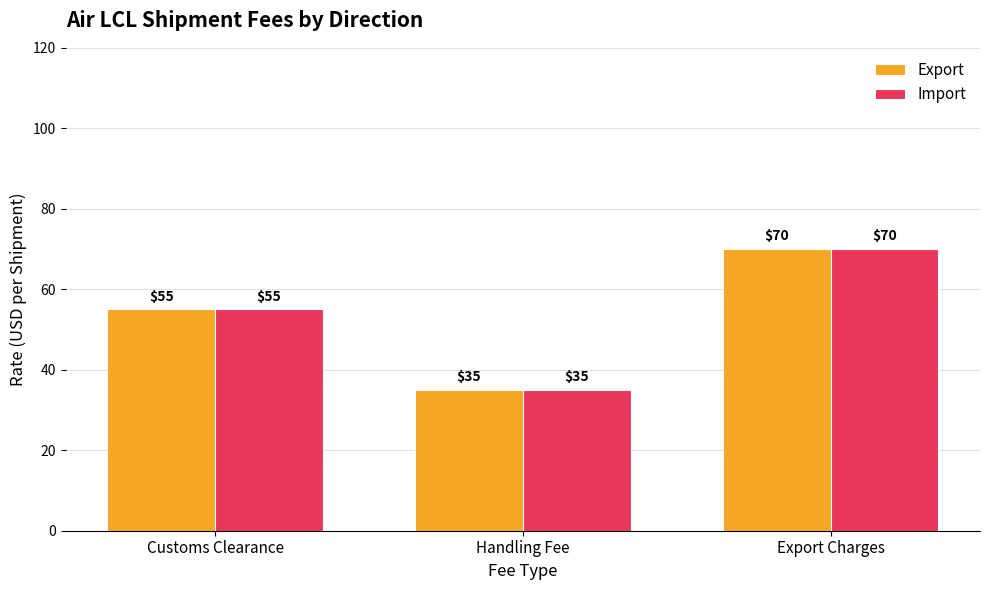

Is the value of Import at Export Charges greater than the value of Export at Handling Fee?

Yes